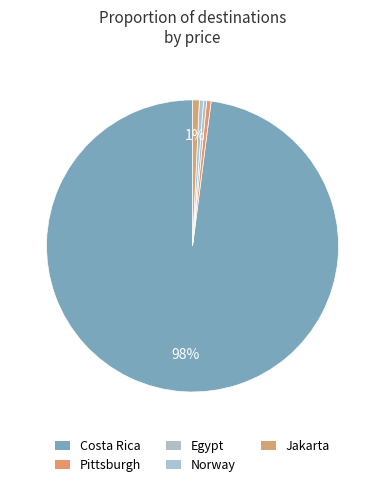

How many slices are in this pie chart?

5